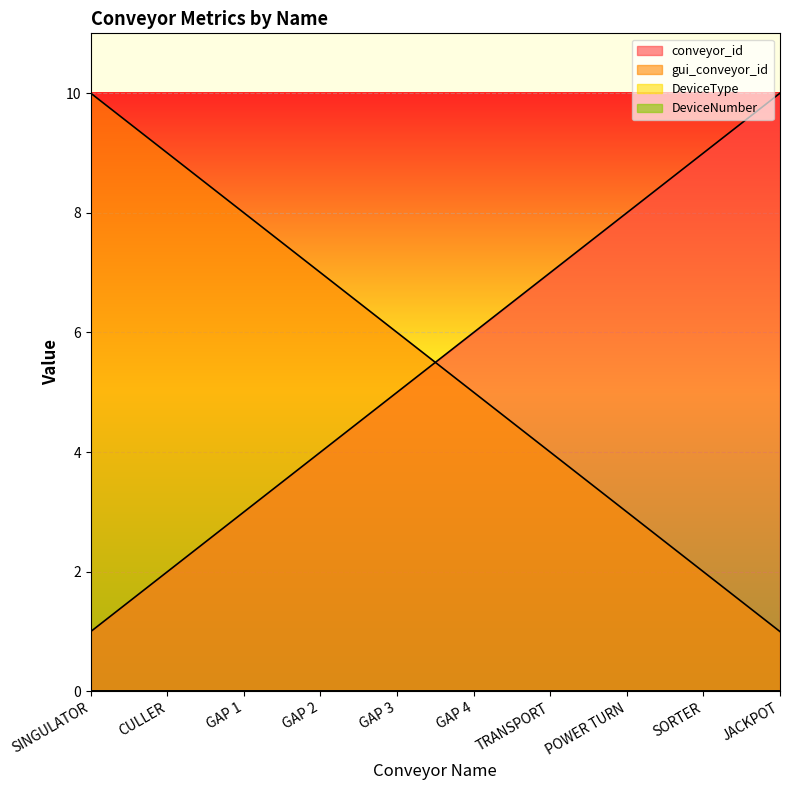

Which has a higher value, SORTER or GAP 3?

SORTER